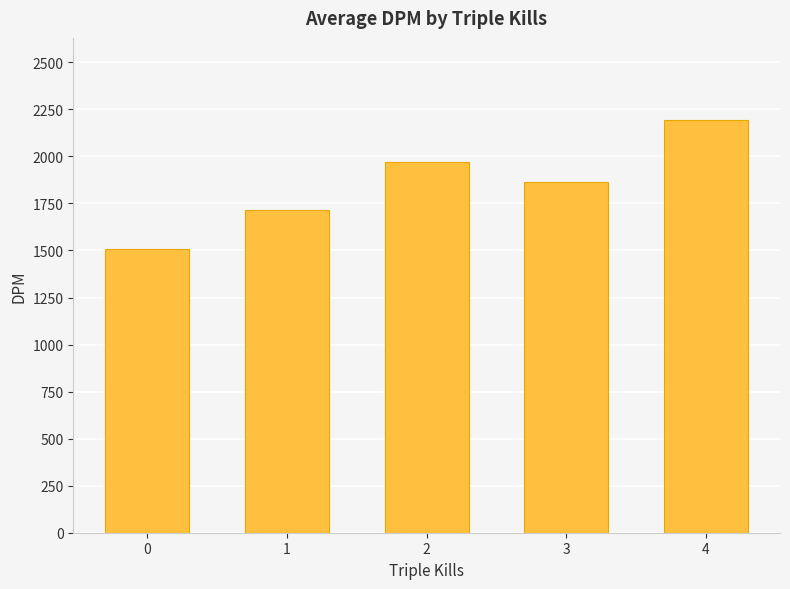

What is the minimum value shown in the chart?

1508.0